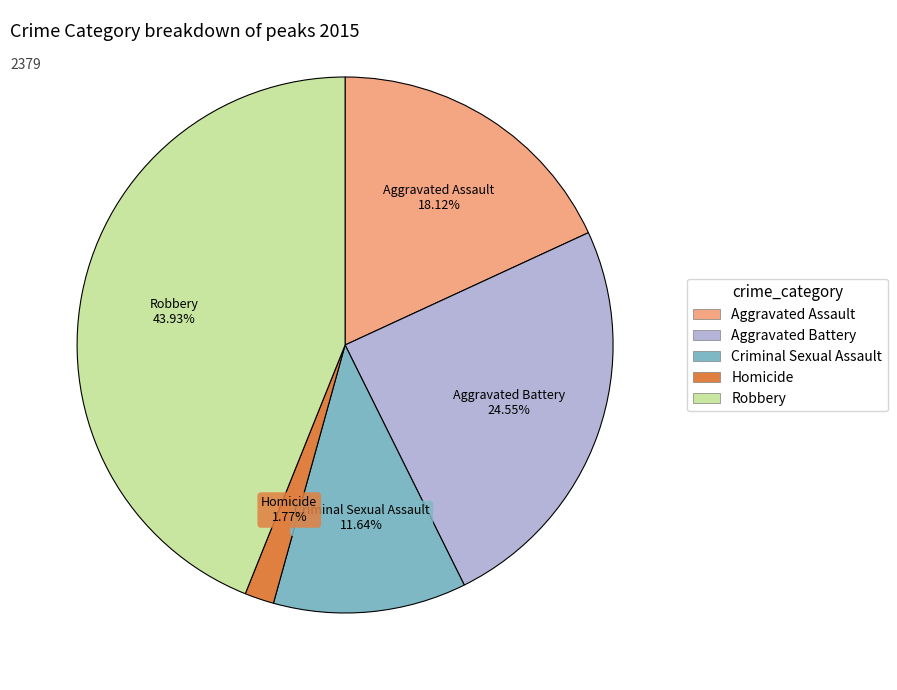

To the nearest percent, what is the difference between the Robbery and Criminal Sexual Assault slice percentages?

32%